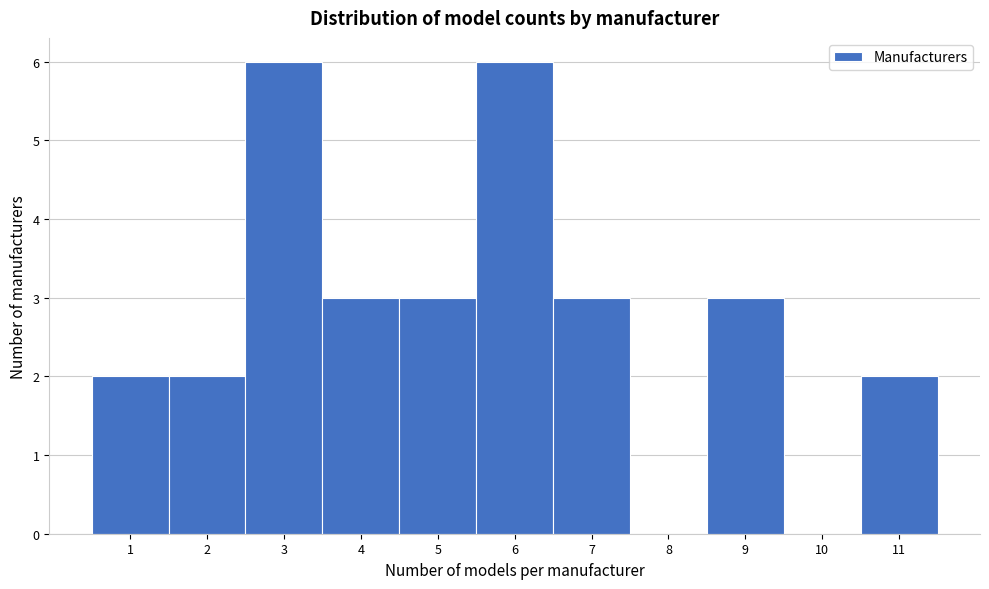

How tall is the bar that spans 8.5 to 9.5 on the x-axis? The values are not printed on the chart, so give them approximately, as read against the axis.

3